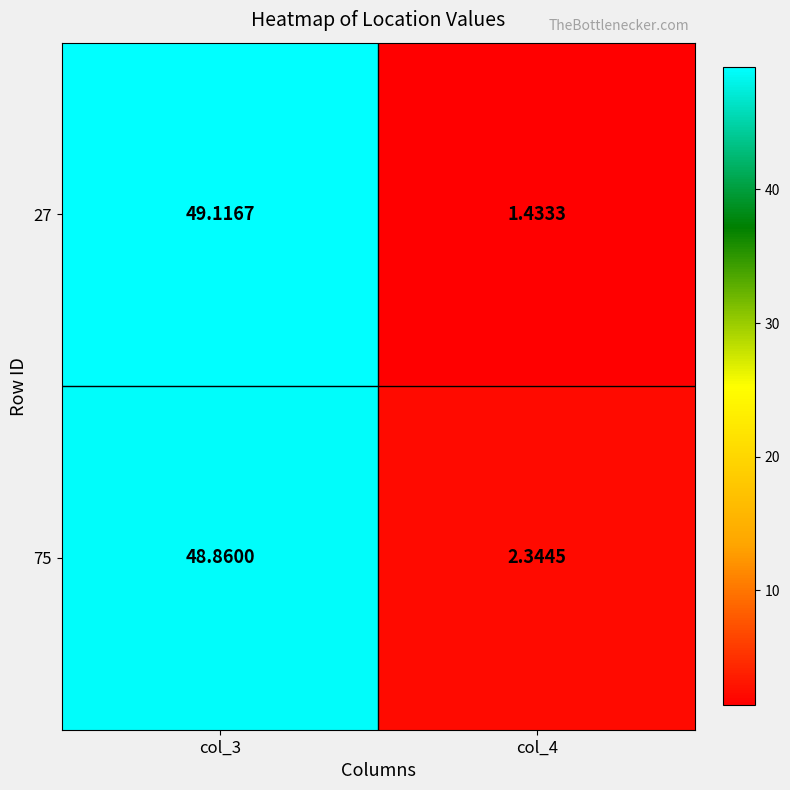

Is the value of 75 at col_3 greater than the value of 27 at col_4?

Yes